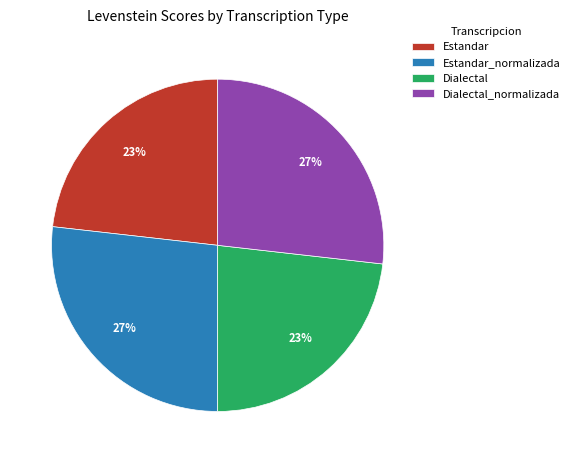

How many slices are in this pie chart?

4